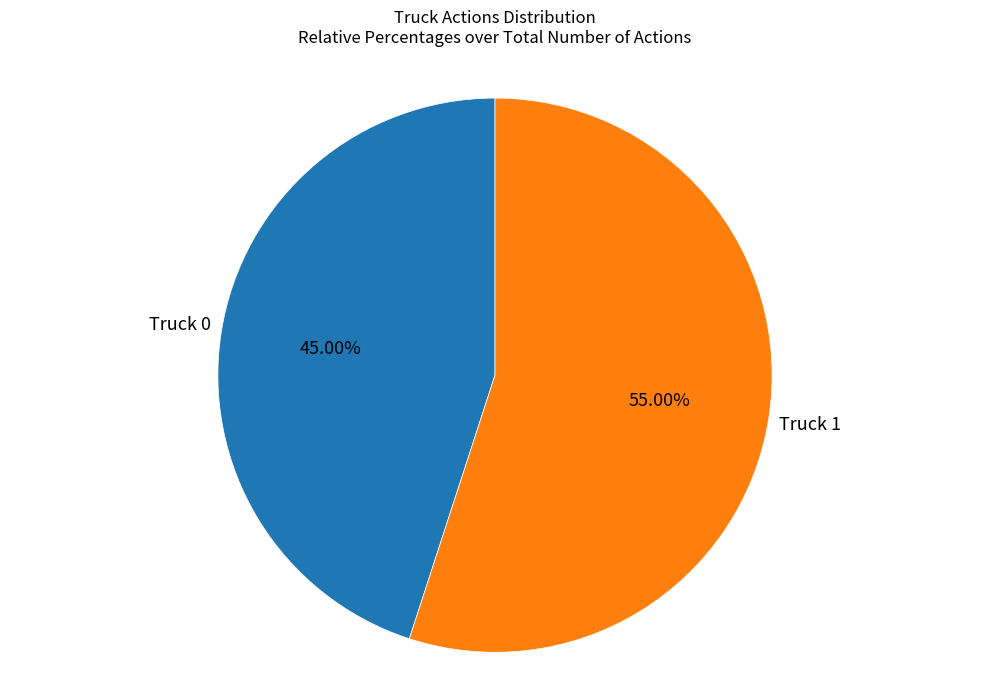

Is the sum of Truck 1 and Truck 0 greater than half?

Yes